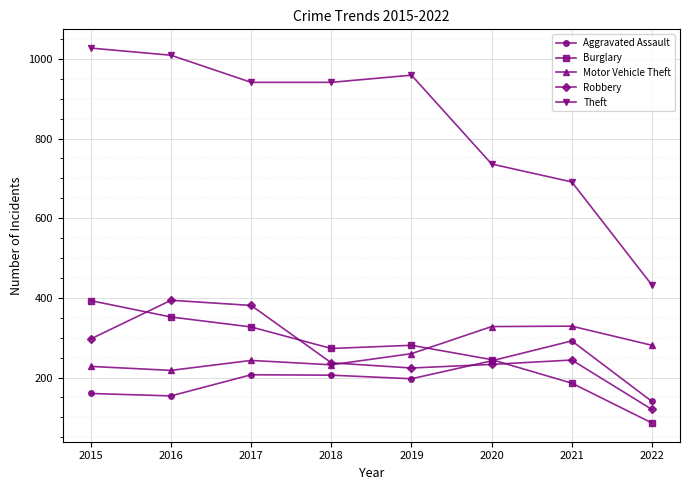

Which series has the largest total across all categories?

Theft